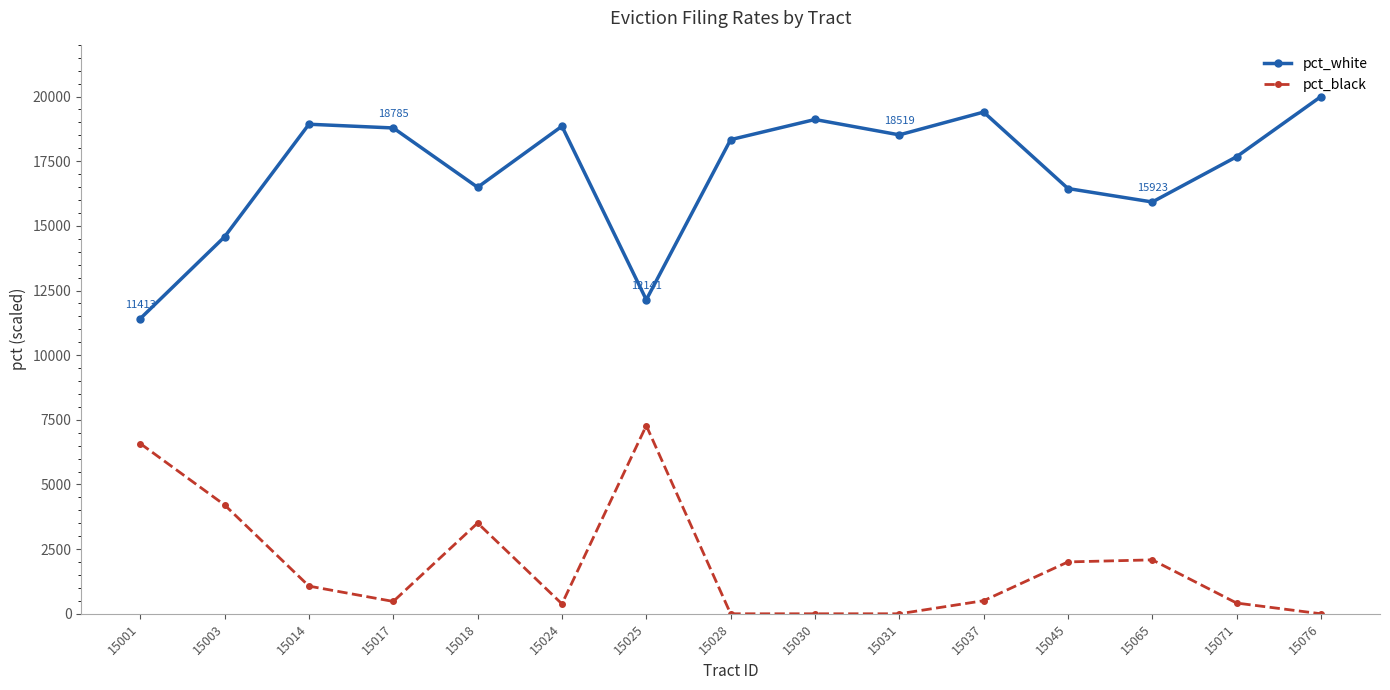

What is the value of the pct_white point at the 11th from the left?

19399.7